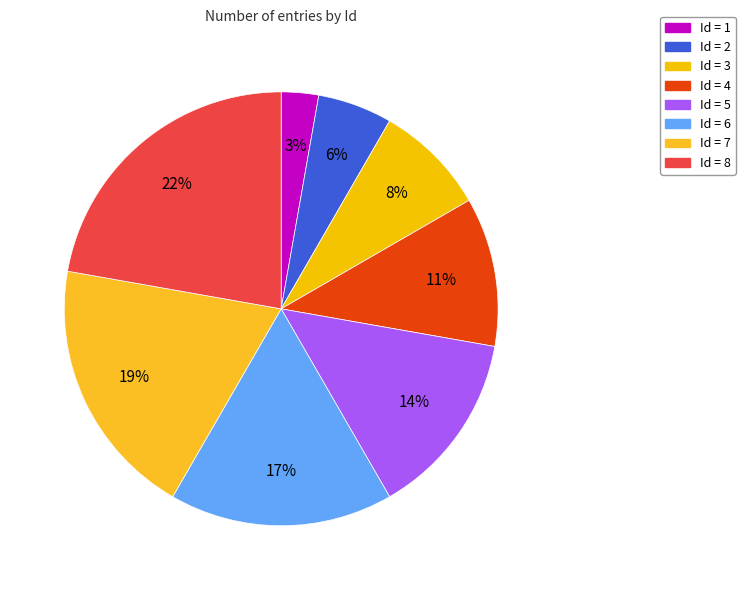

Which slice is the largest?

Id = 8